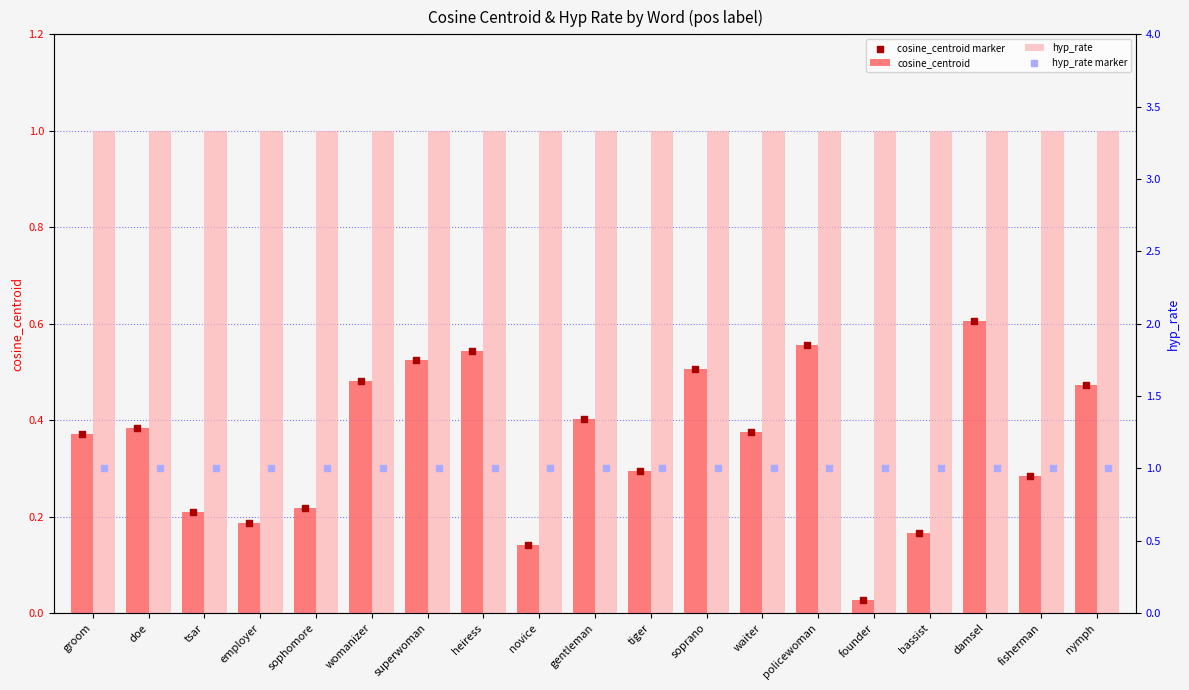

Which series reaches the minimum Y coordinate?

cosine_centroid